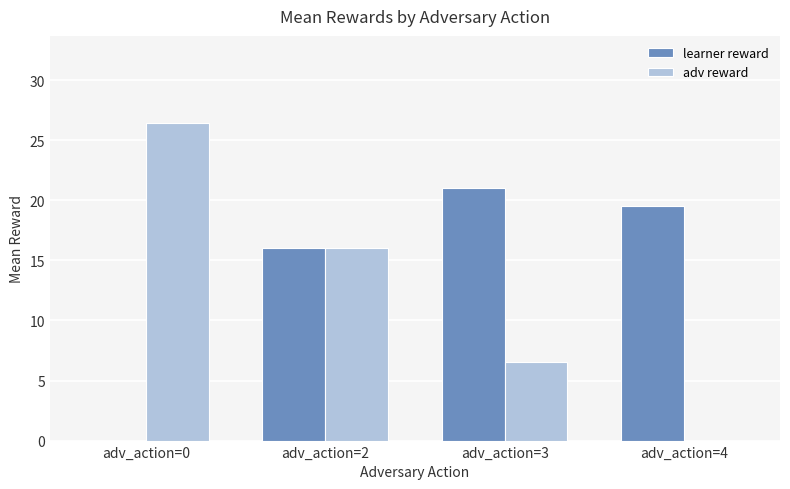

Which series has the largest total across all categories?

learner reward